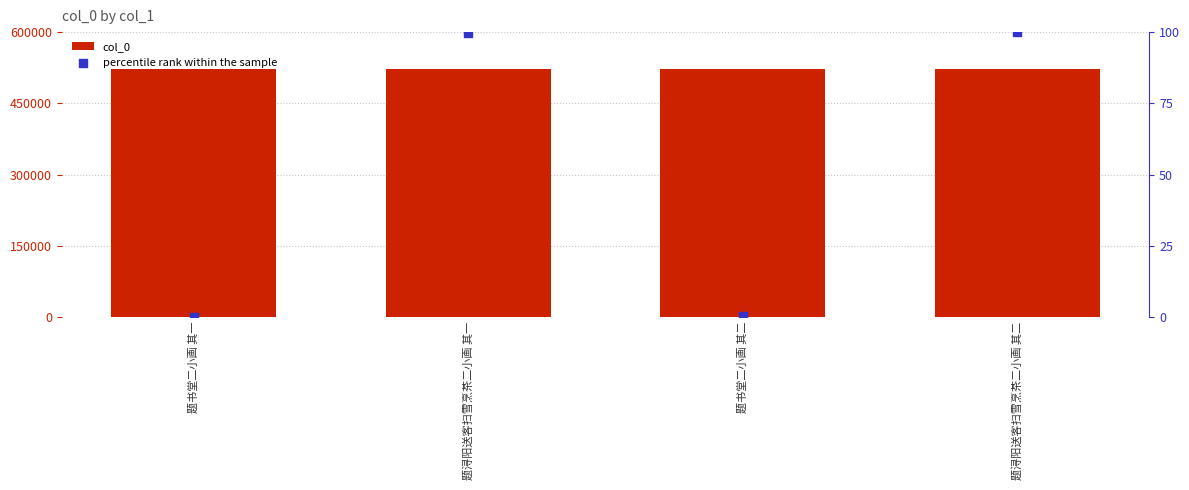

Which series reaches the minimum Y coordinate?

percentile rank within the sample